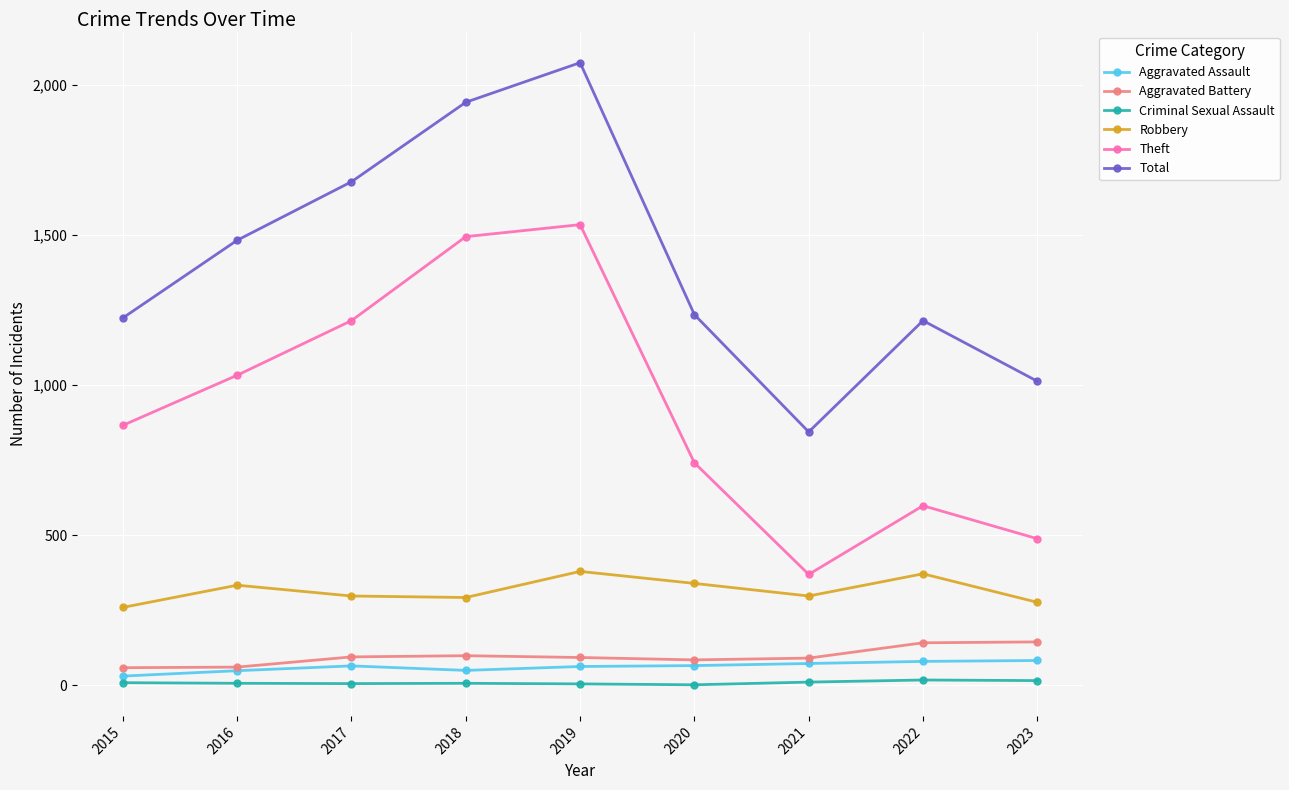

The Theft series shows 1495 at 2018. True or false?

True